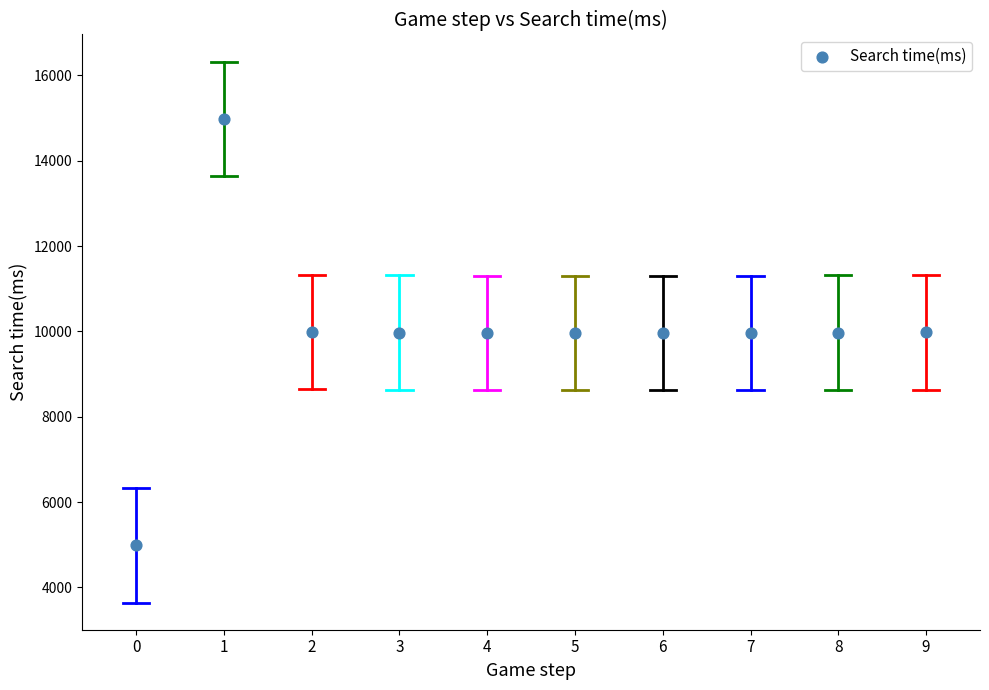

What is the average Y value?

9972